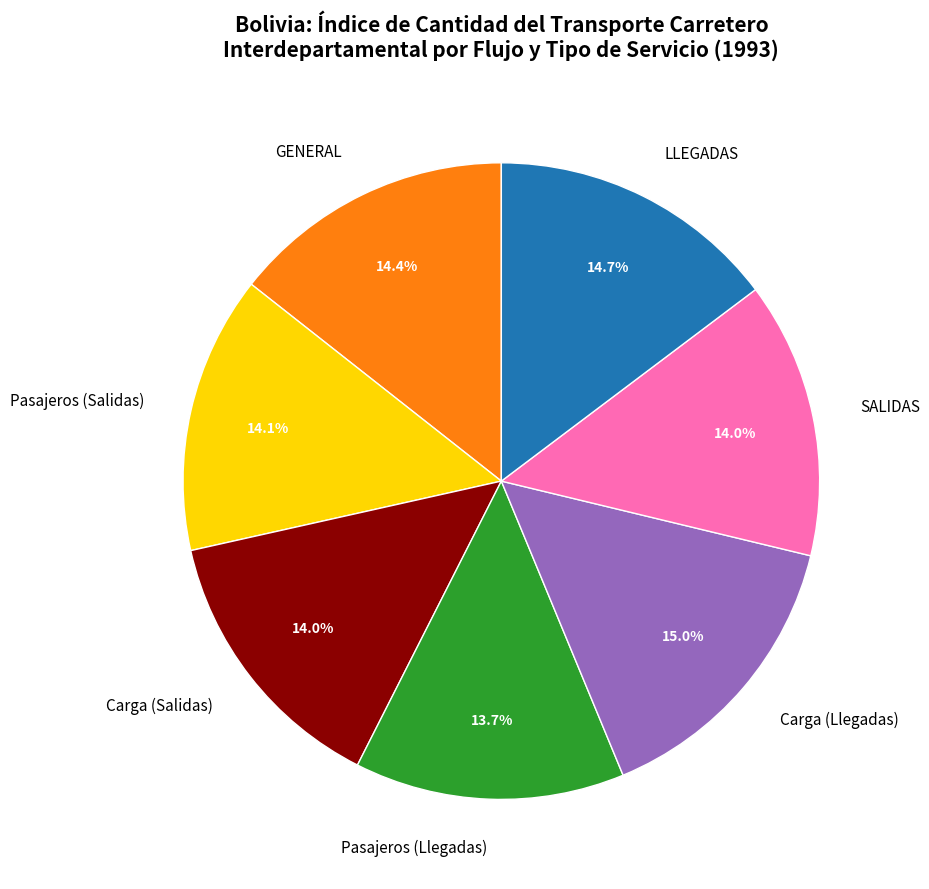

Does Carga (Salidas) represent more than half of the total?

No